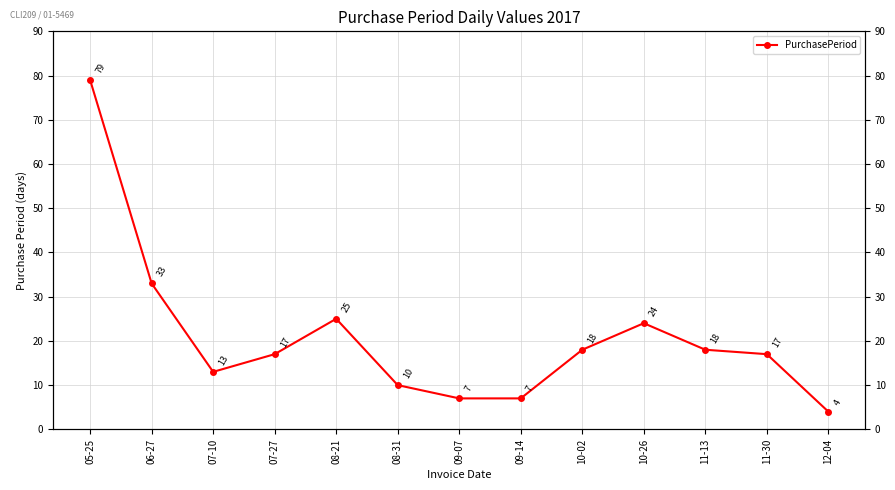

Which has a higher value, 10-02 or 09-14?

10-02